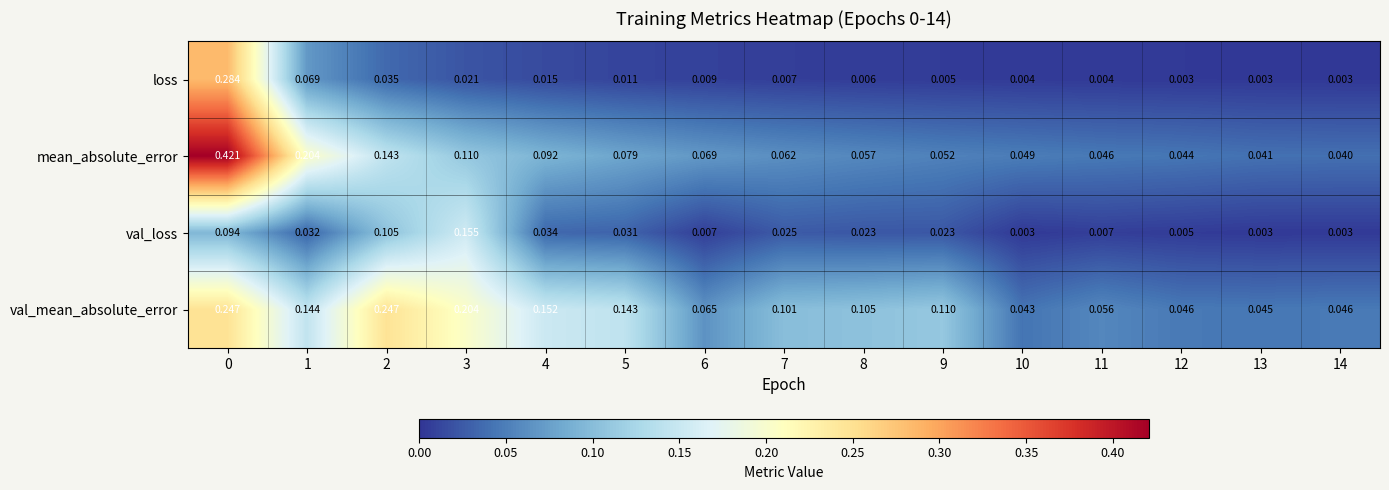

List the series in order of their peak value, lowest first.

val_loss, val_mean_absolute_error, loss, mean_absolute_error